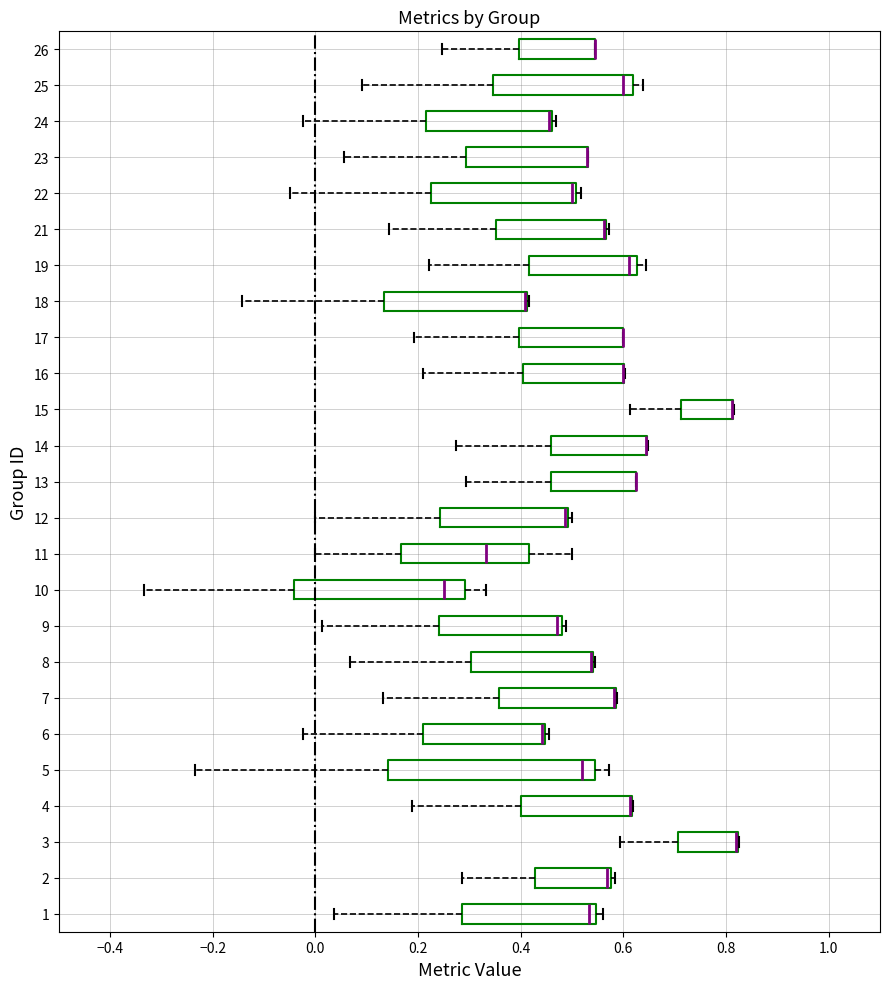

Where is the right edge of the box at y = 5 on the x-axis? The values are not printed on the chart, so give them approximately, as read against the axis.

0.54